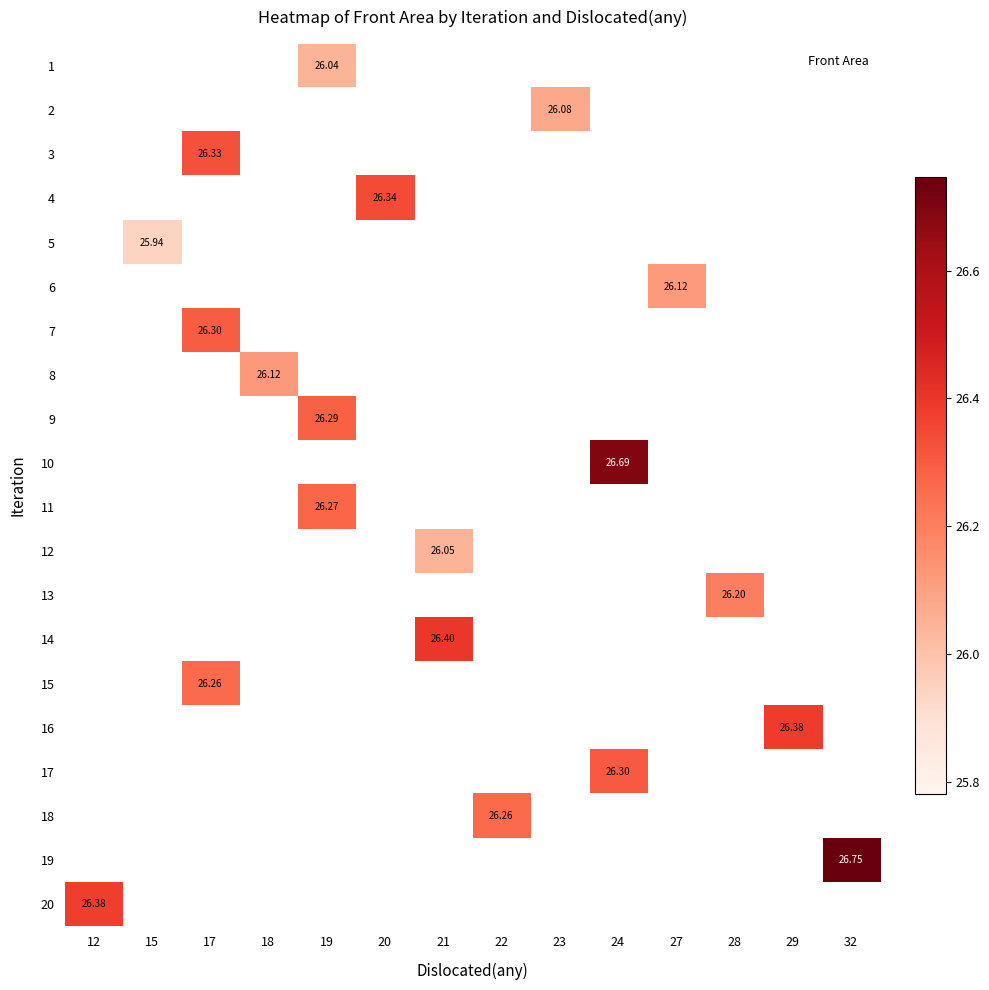

List the labels in order of row_12 value, largest first.

12, 15, 17, 18, 19, 20, 21, 22, 23, 24, 27, 28, 29, 32